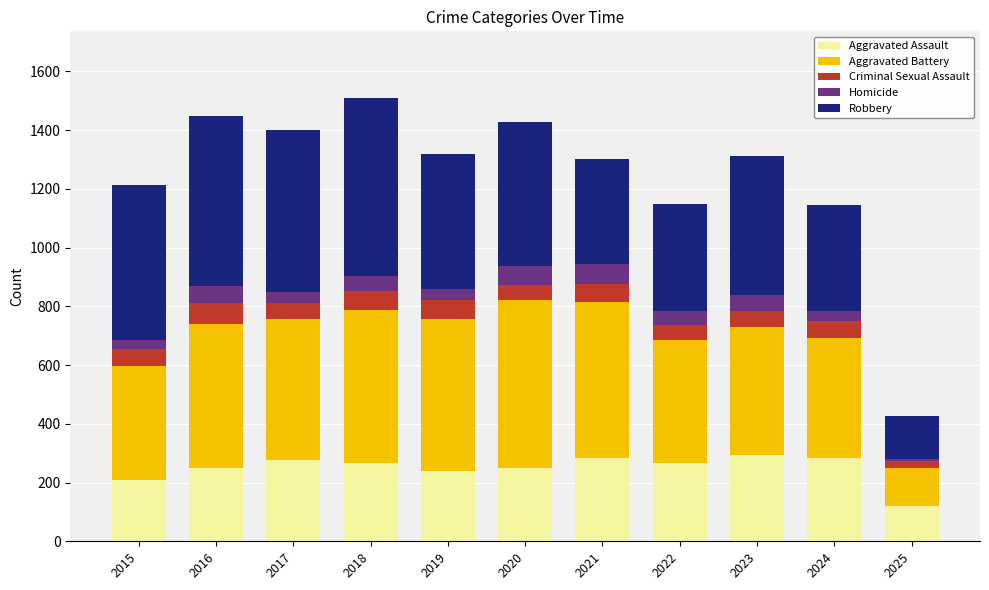

The Aggravated Assault series shows 121 at 2015. True or false?

False